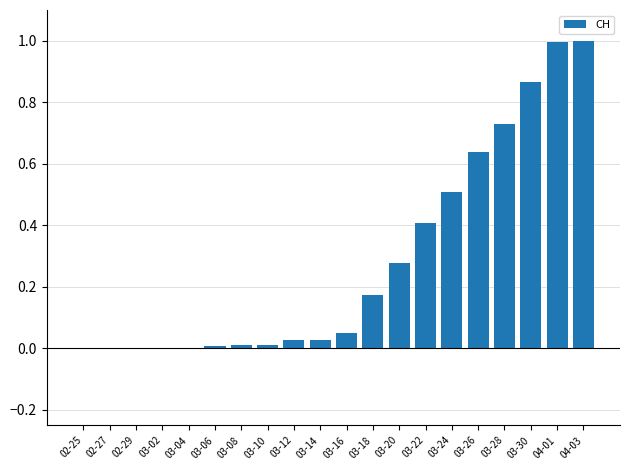

What is the greatest value displayed?

1.0